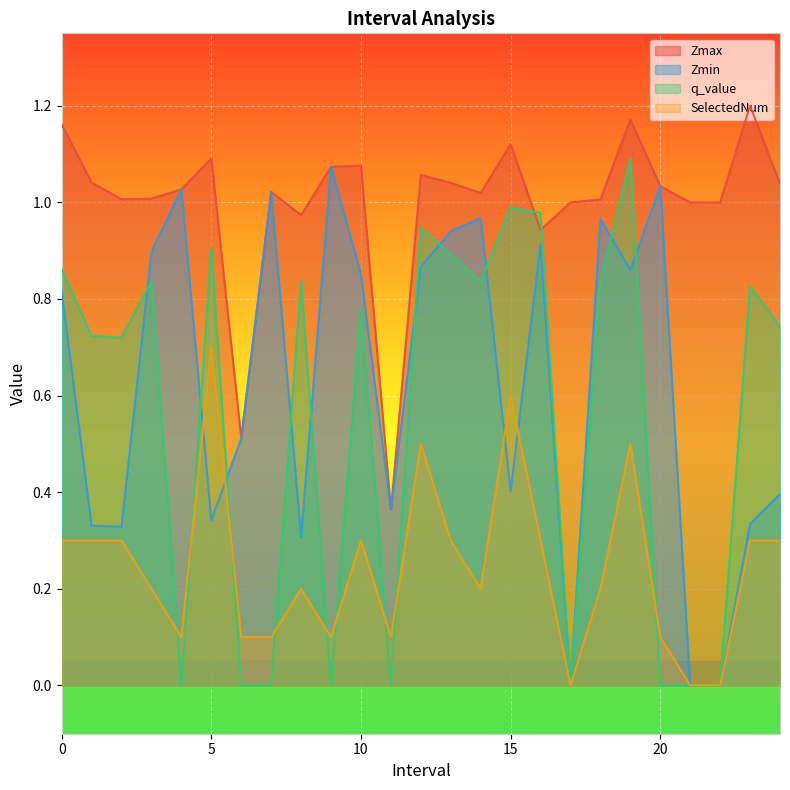

How many distinct data groups are displayed?

4